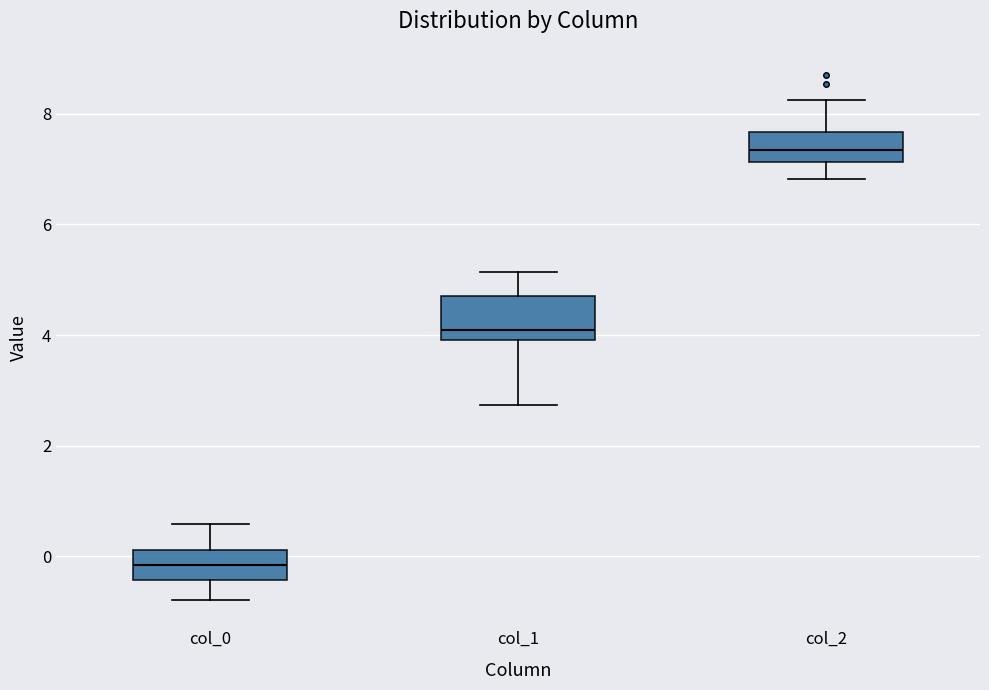

Which box has the highest median line?

col_2